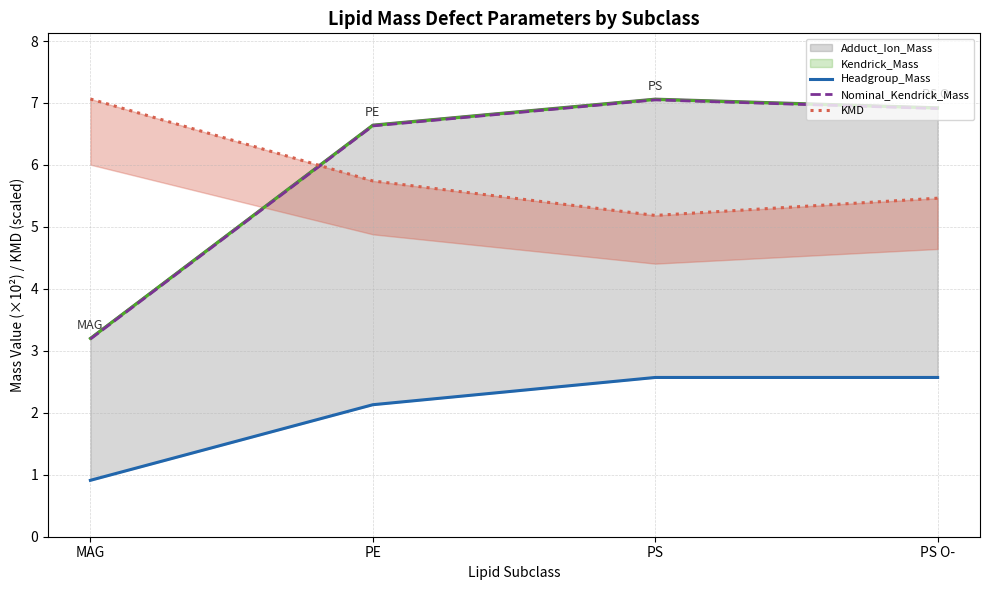

Which label corresponds to the smallest value in the chart?

MAG